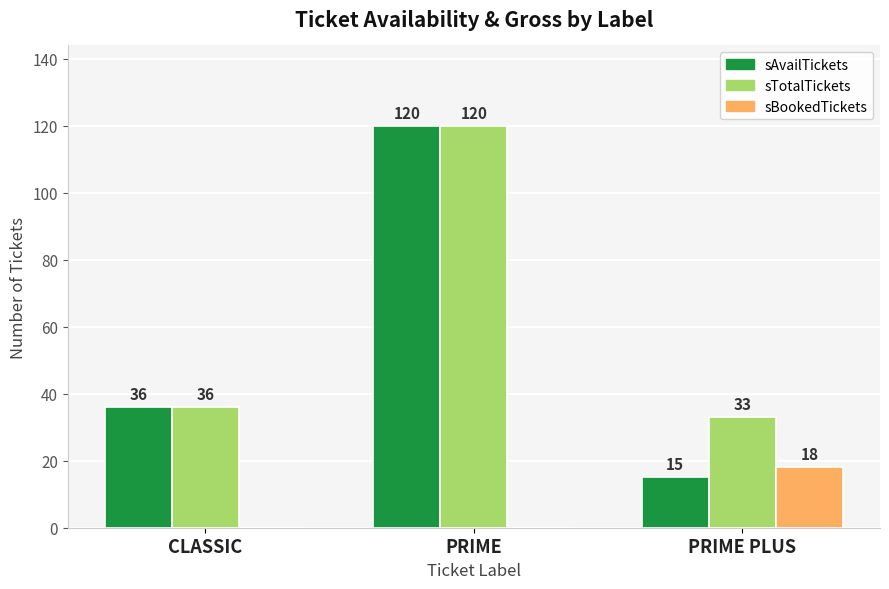

Between PRIME and PRIME PLUS, which series saw the biggest shift?

sAvailTickets